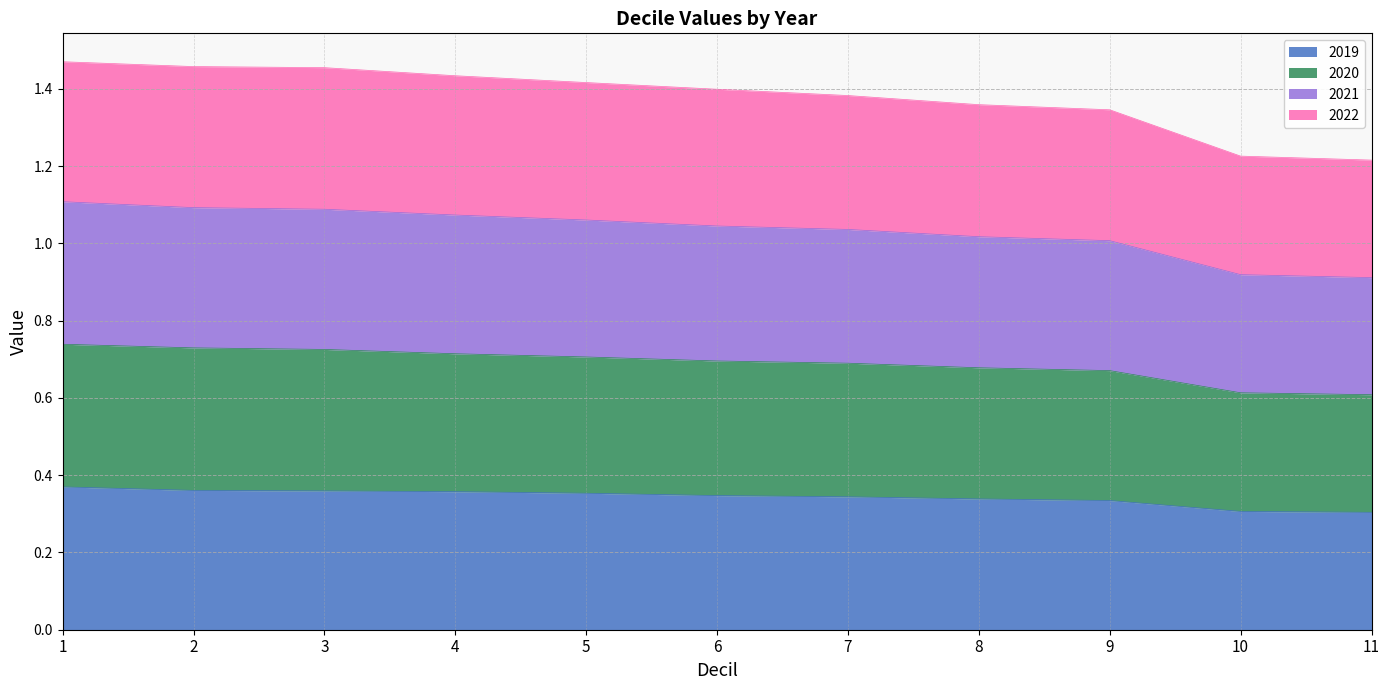

What is the sum of the 2019 values at 6 and 5?

0.7